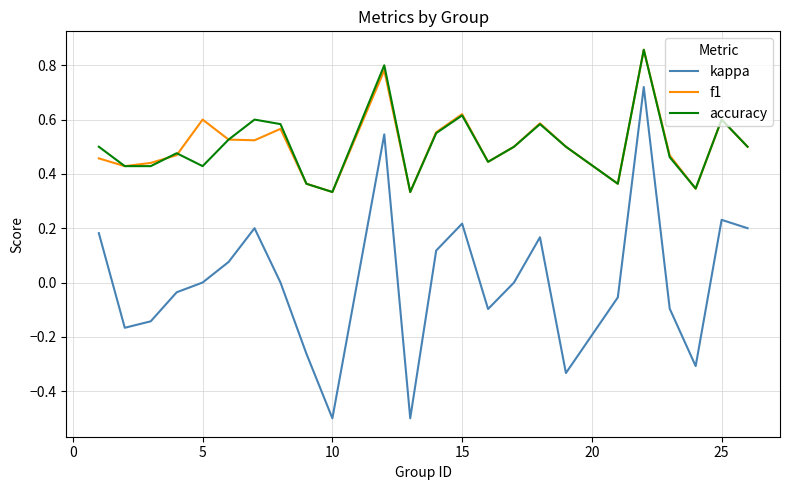

Which series has the largest range (max minus min)?

kappa